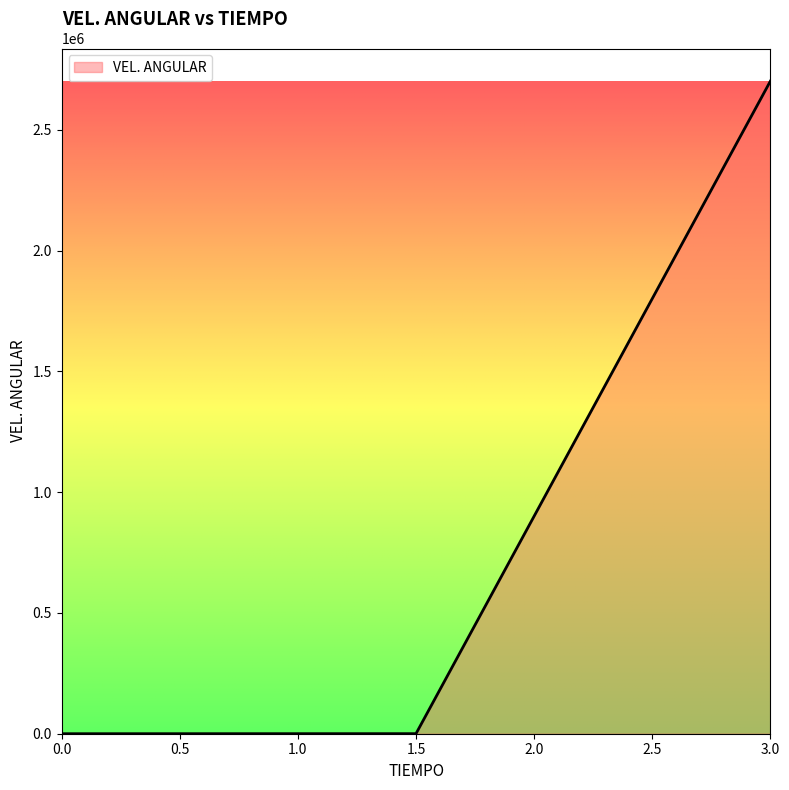

Count the number of data series in this chart.

1